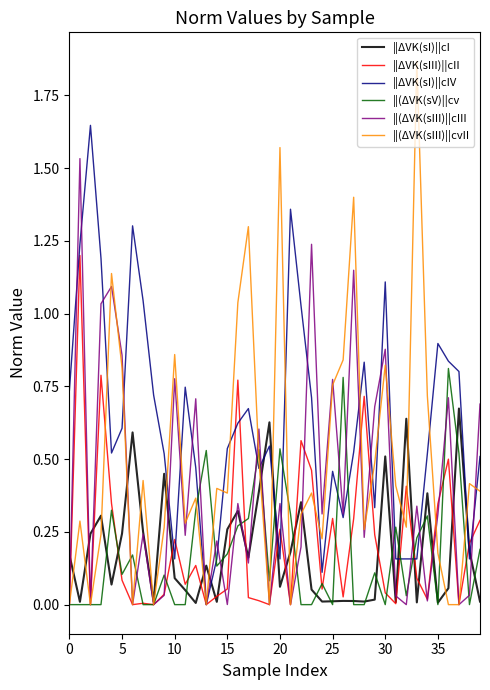

Which series has the largest range (max minus min)?

||(ΔVK(sIII)||cvII